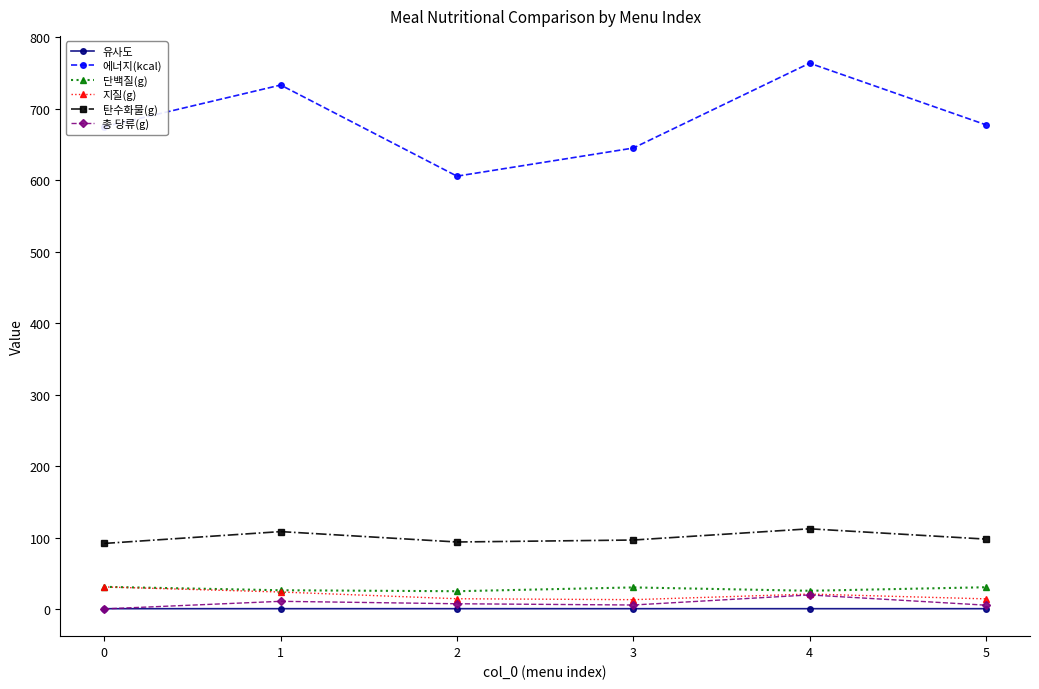

At which label does 탄수화물(g) first exceed 98?

1